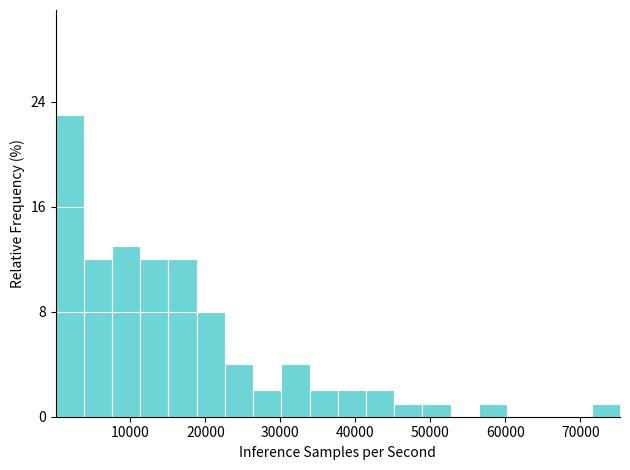

Read against the x-axis, roughly where is the centre of the tallest bar?

2000